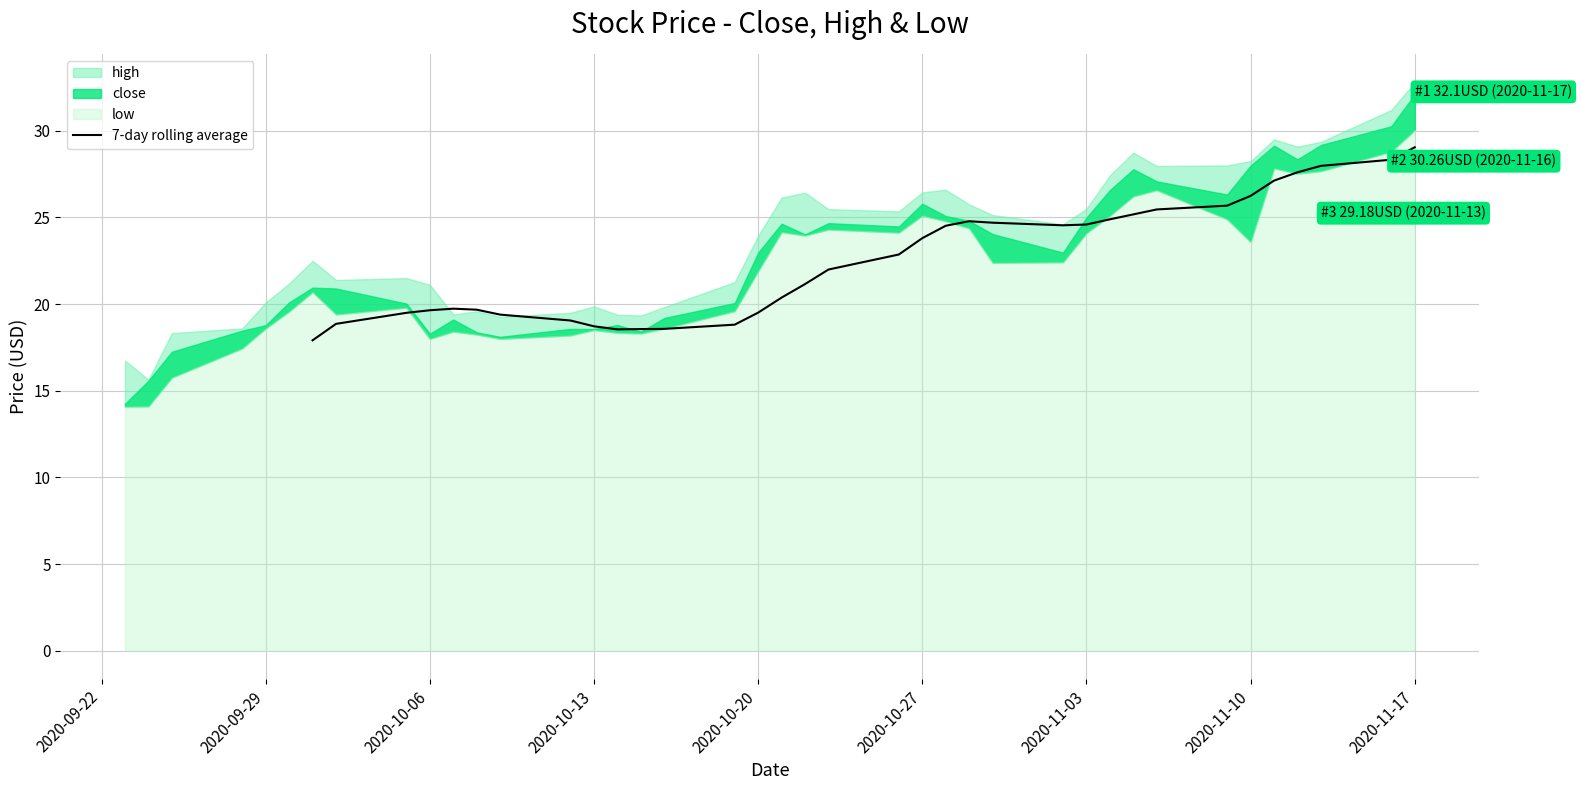

What is the maximum value for 7-day rolling average?

29.0